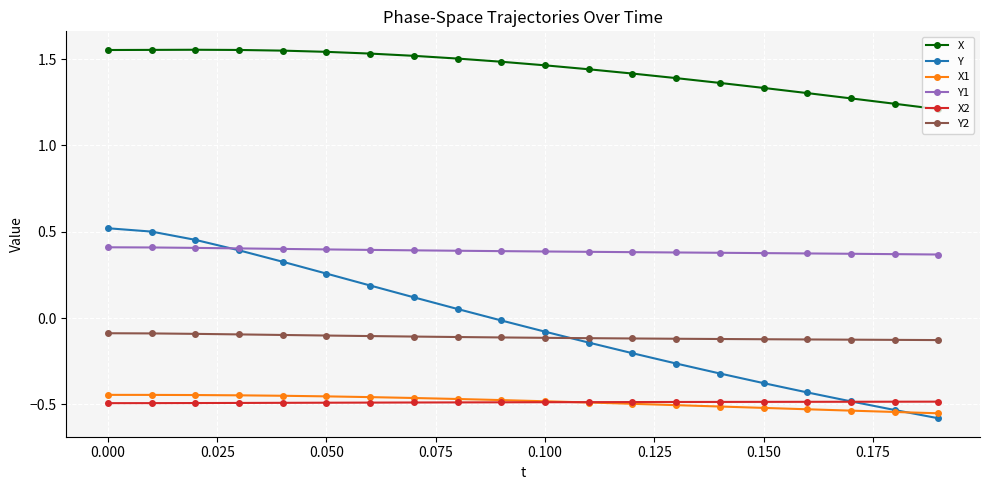

Which series has the largest range (max minus min)?

Y